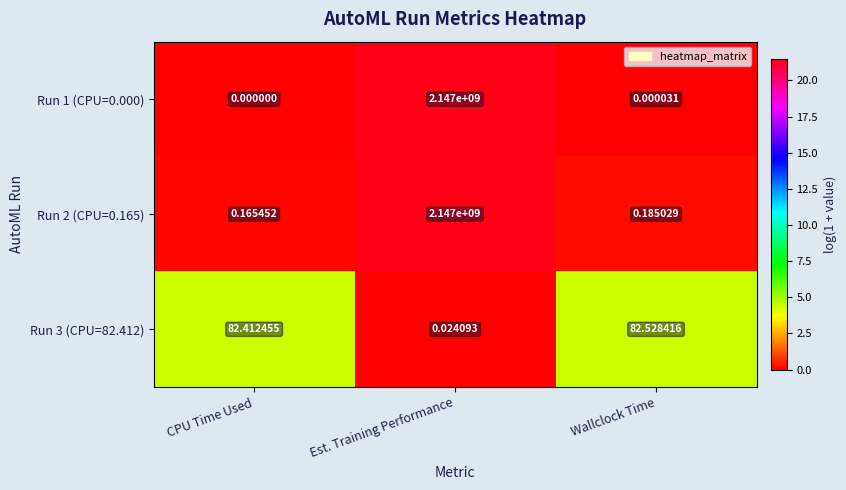

List the labels in order of Run 3 (CPU=82.412) value, smallest first.

Est. Training Performance, CPU Time Used, Wallclock Time